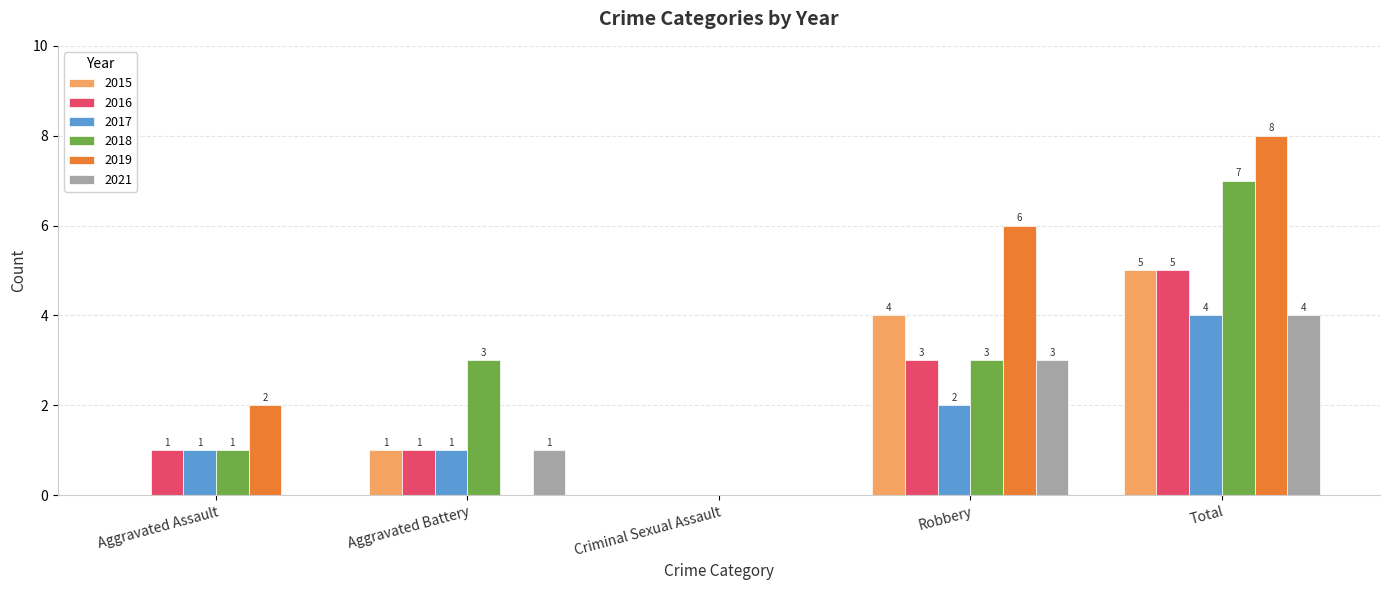

Between Aggravated Battery and Criminal Sexual Assault, which series saw the biggest shift?

2018